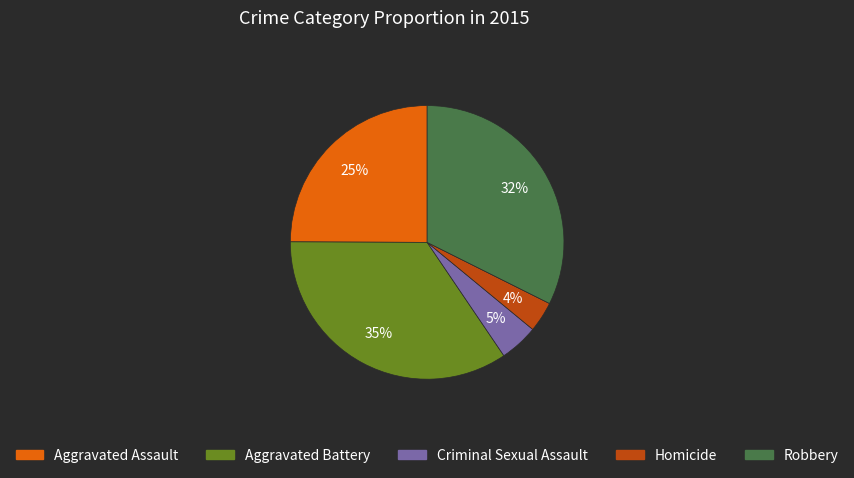

Rank the categories by value from lowest to highest.

Homicide, Criminal Sexual Assault, Aggravated Assault, Robbery, Aggravated Battery